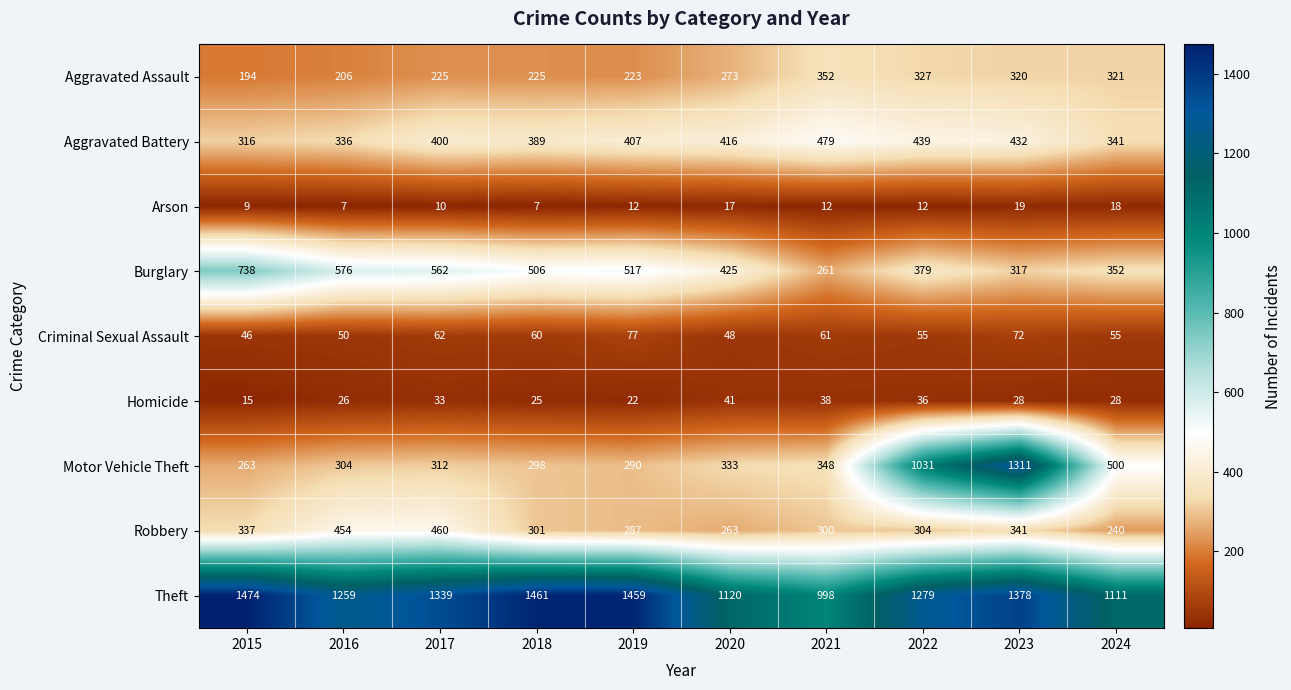

What is the sum of all Motor Vehicle Theft values?

4990